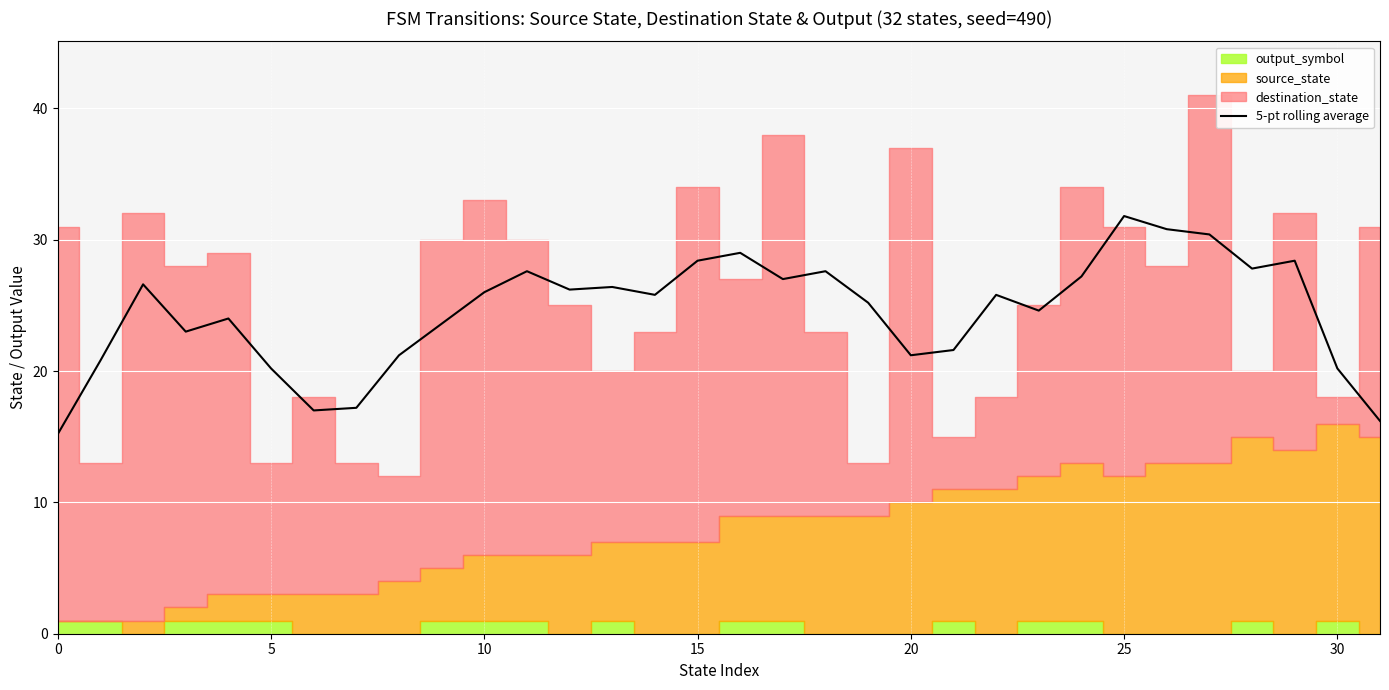

The value of 5-pt rolling average at 20 is 21.2. True or false?

True